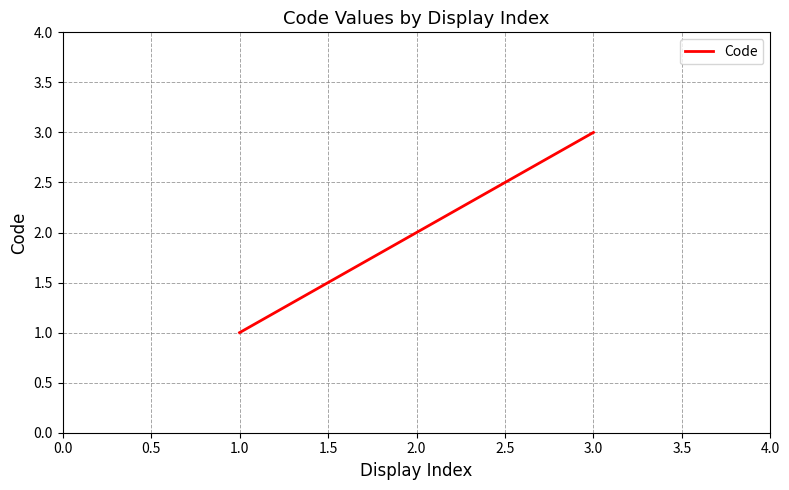

Is it true that the value at 1.0 is 1?

True